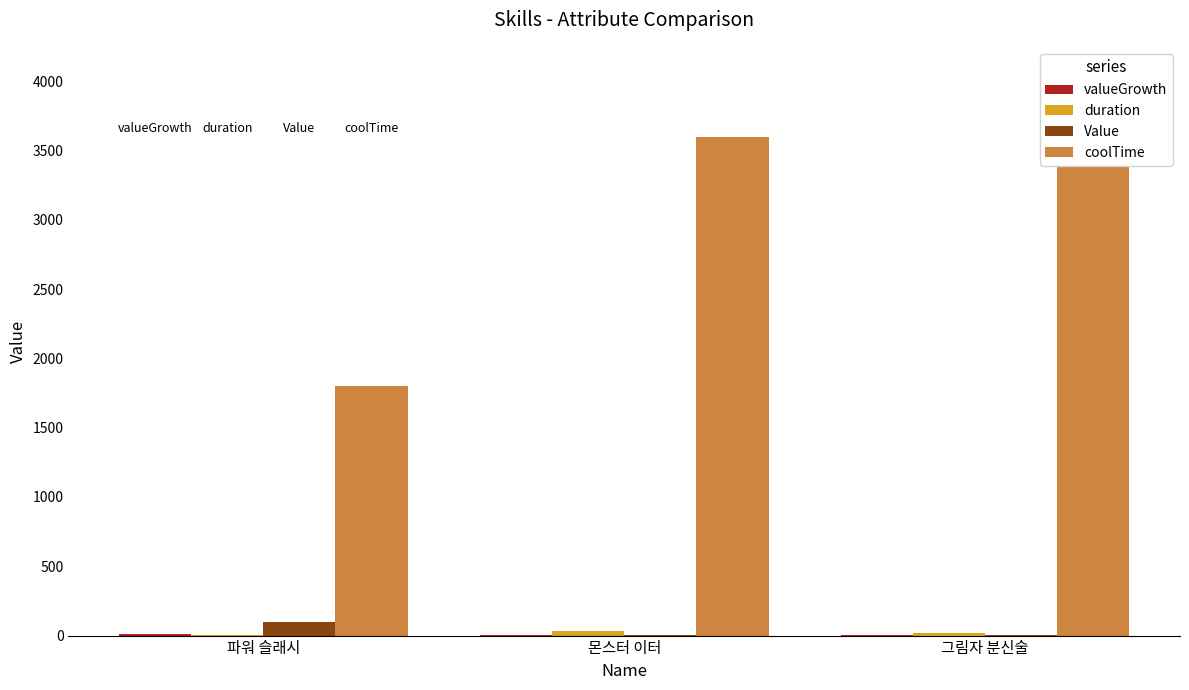

What position from the left is 파워 슬래시?

1